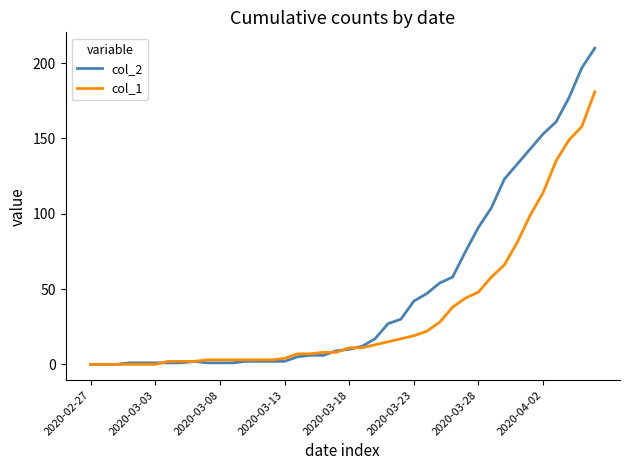

Rank the series by their maximum value, from highest to lowest.

col_2, col_1